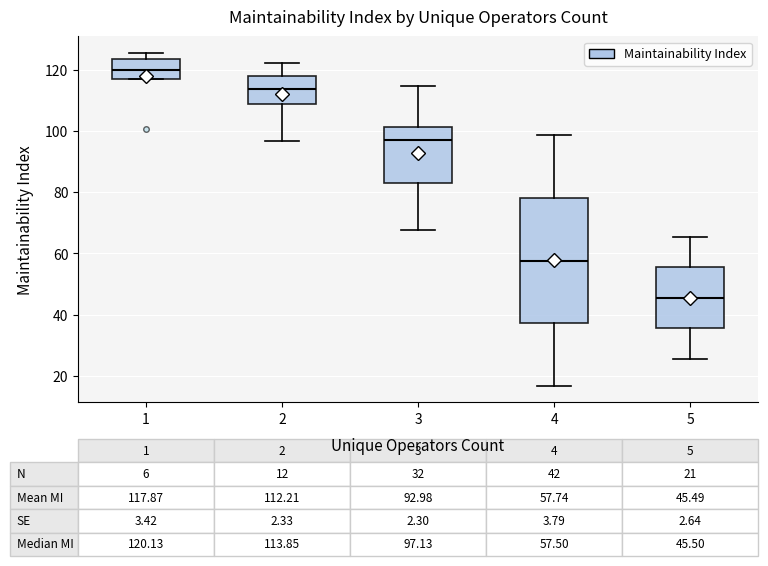

Which box is the tallest, from its lower edge to its upper edge?

4